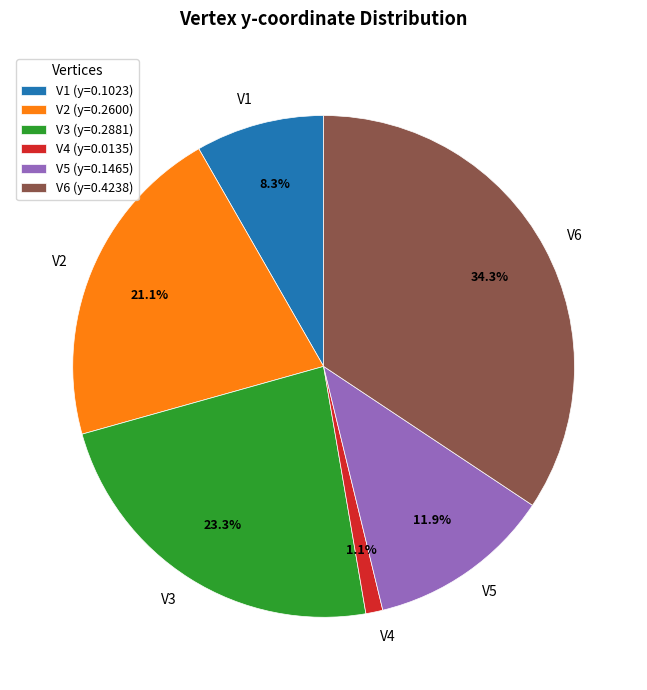

Which has a higher value, V1 or V3?

V3